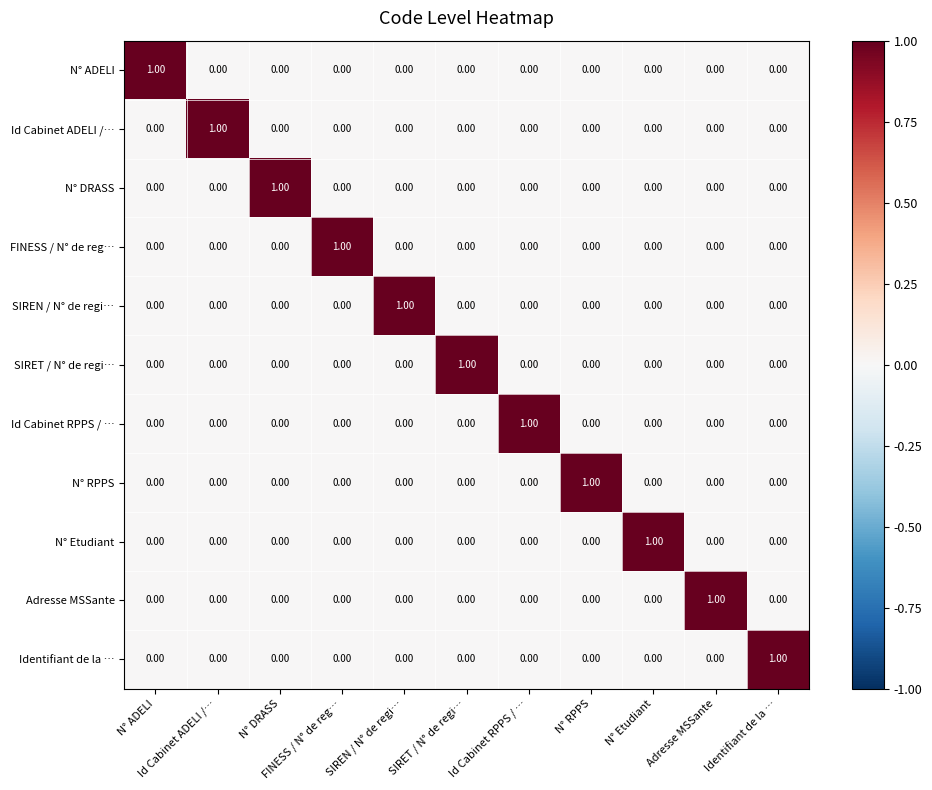

At how many categories does at least one series exceed 0?

11